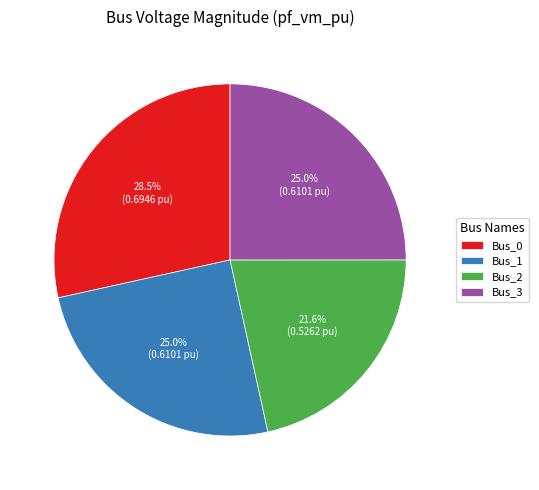

How many segments does this pie chart have?

4